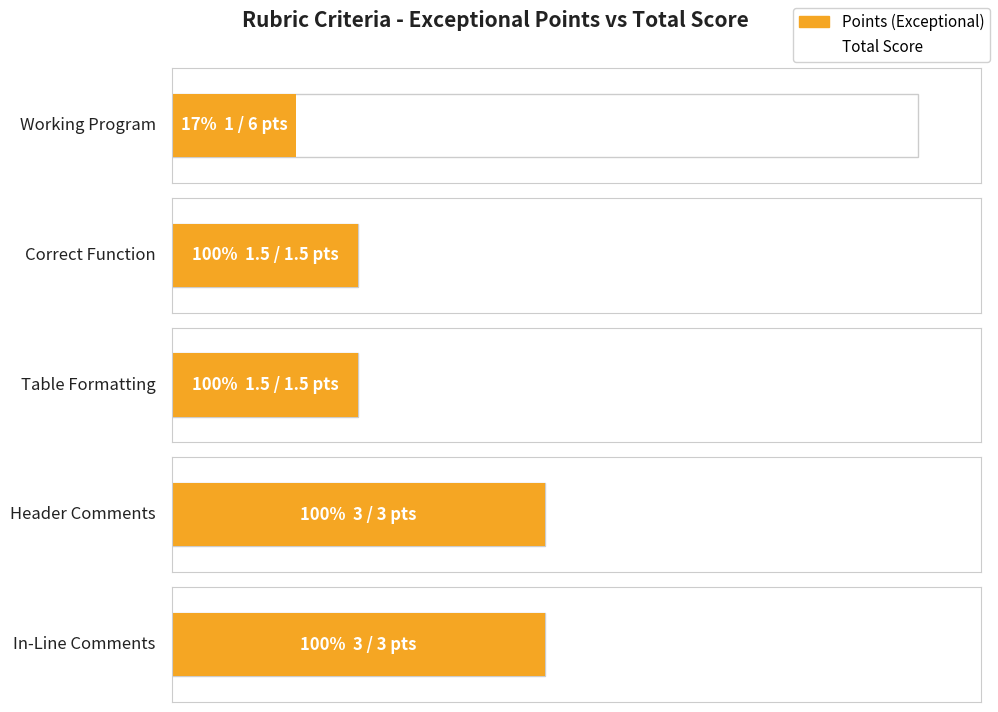

What is the sum of all Total Score values?

15.0